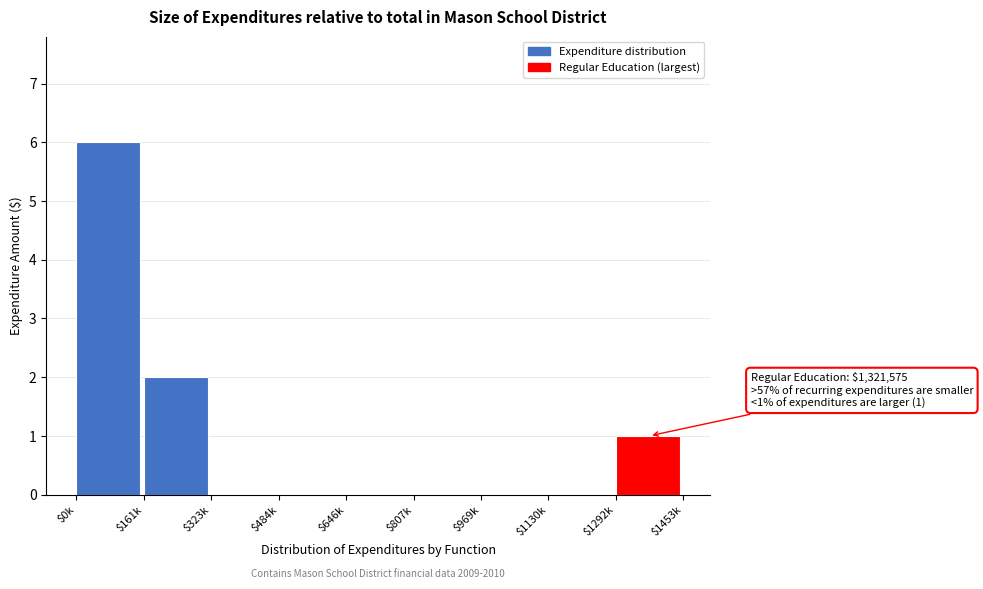

True or false: the data shows 0 at $1130k.

True